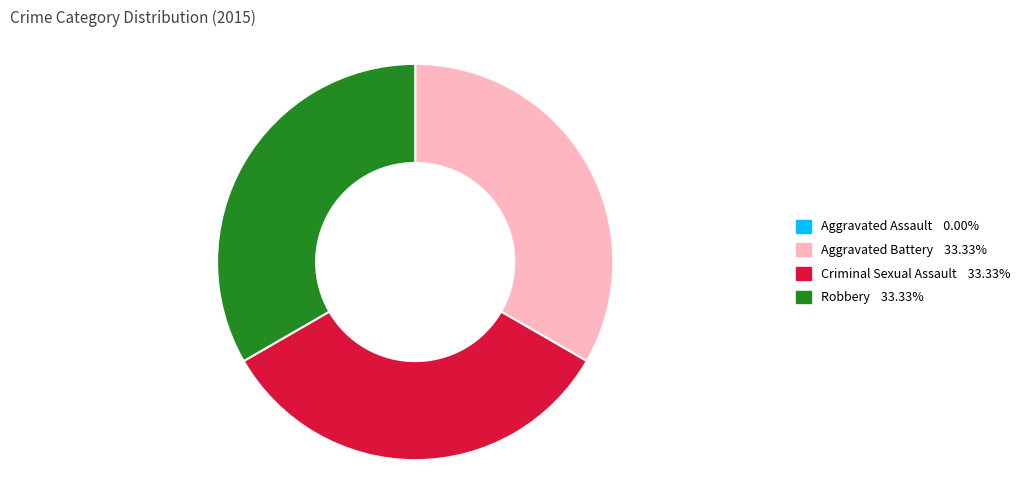

What is the ratio of the value at Aggravated Battery 33.33% to the value at Criminal Sexual Assault 33.33%?

1.0